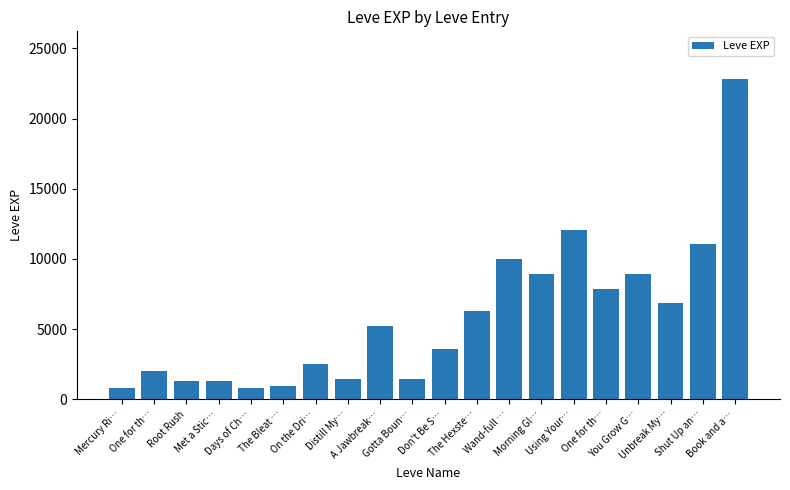

How many distinct data groups are displayed?

1